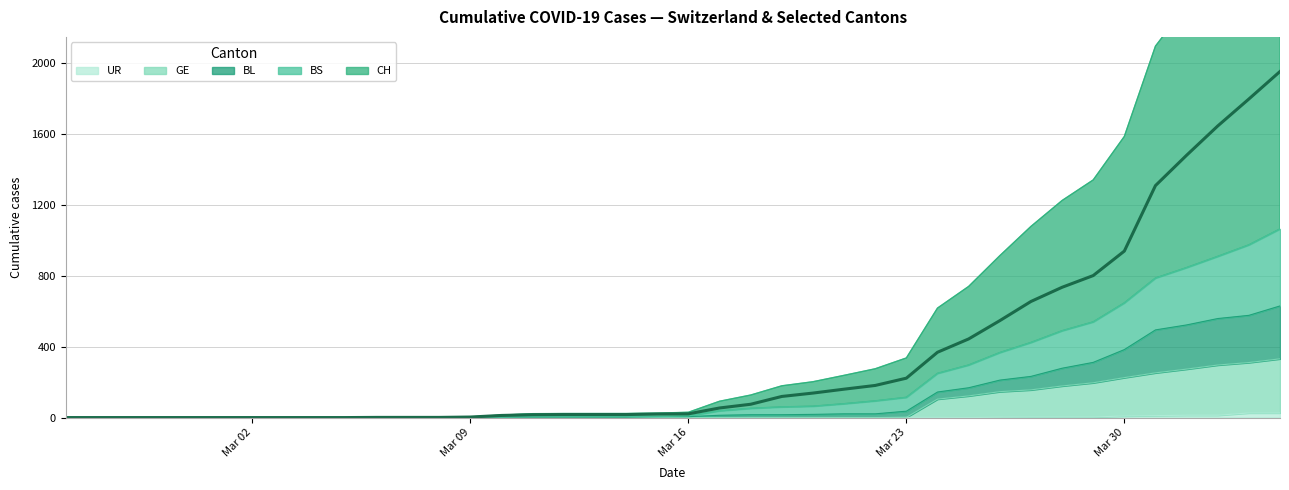

Does the chart have visible grid lines?

Yes